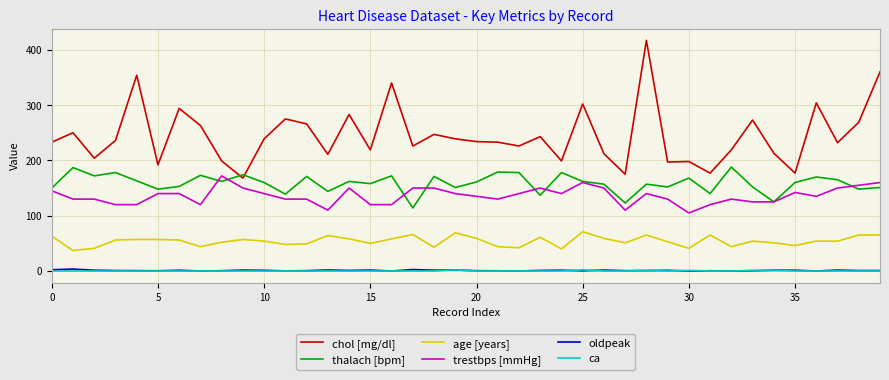

How many distinct data groups are displayed?

6